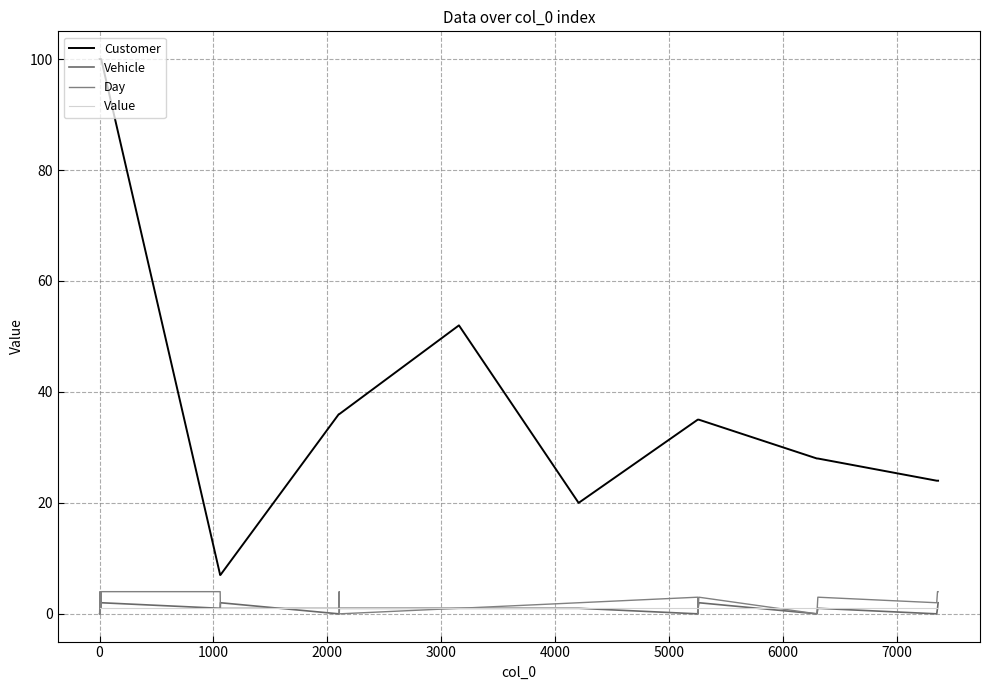

Does the chart have visible grid lines?

Yes